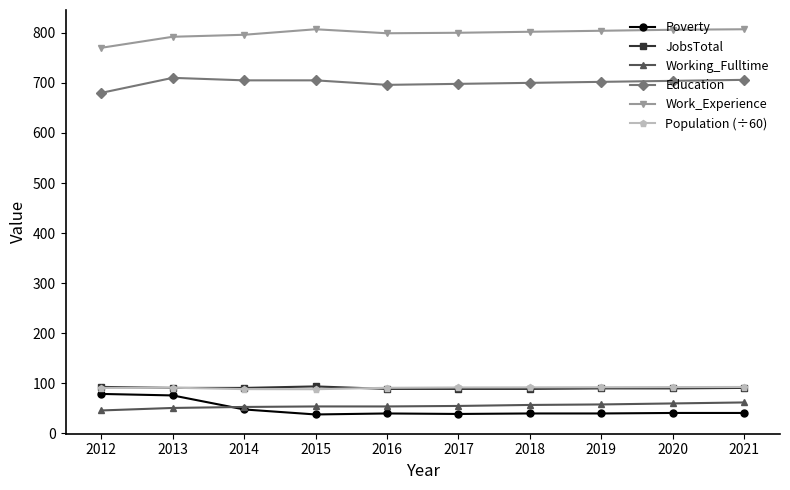

True or false: Population (÷60) and Poverty cross at least once.

False